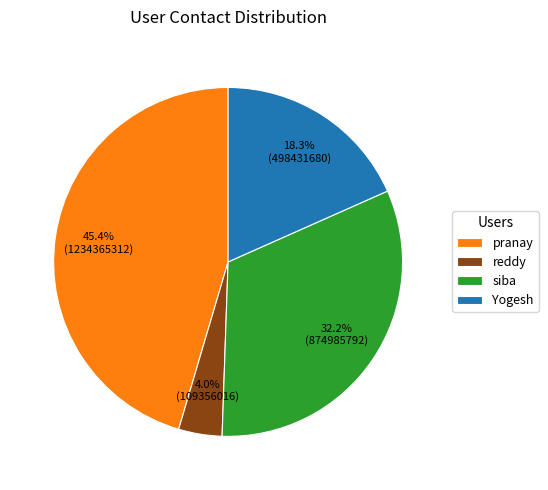

Is there a majority slice in this chart?

No